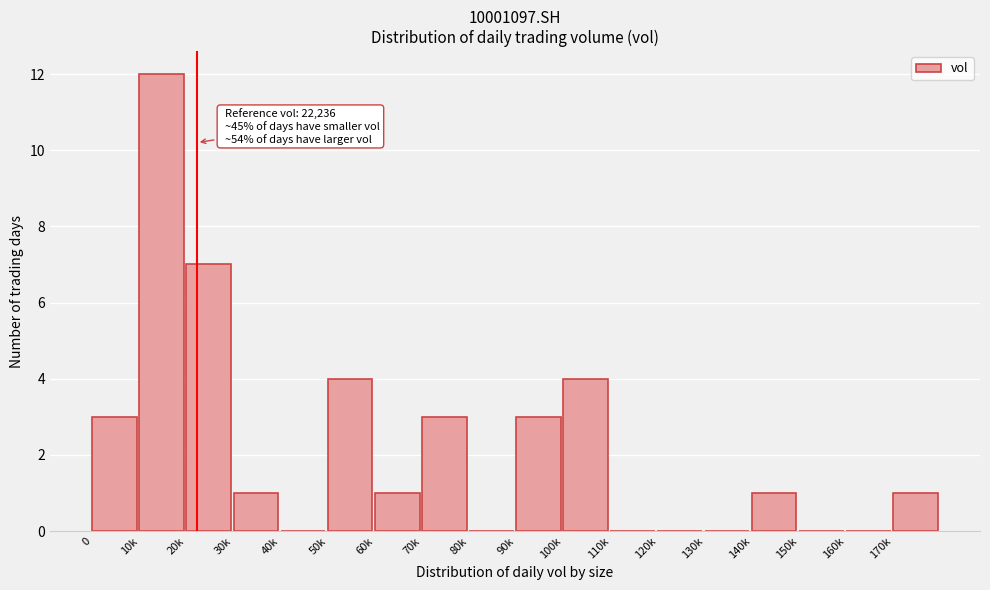

Reading left to right, extract all data points from this chart.

0=3	10k=12	20k=7	30k=1	40k=0	50k=4	60k=1	70k=3	80k=0	90k=3	100k=4	110k=0	120k=0	130k=0	140k=1	150k=0	160k=0	170k=1